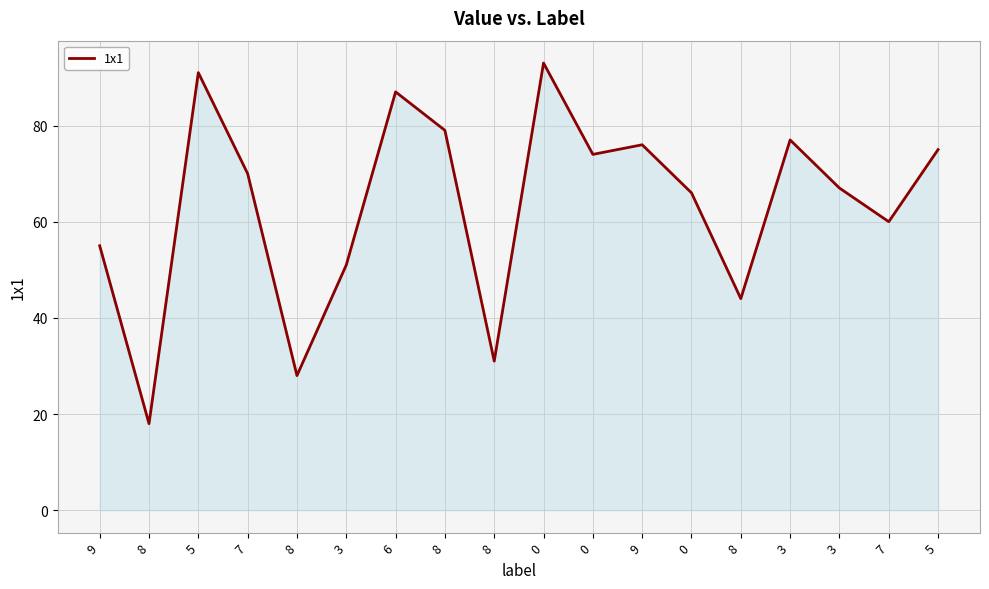

Reading left to right, transcribe all the data shown in this chart.

9=55	8=18	5=91	7=70	8=28	3=51	6=87	8=79	8=31	0=93	0=74	9=76	0=66	8=44	3=77	3=67	7=60	5=75